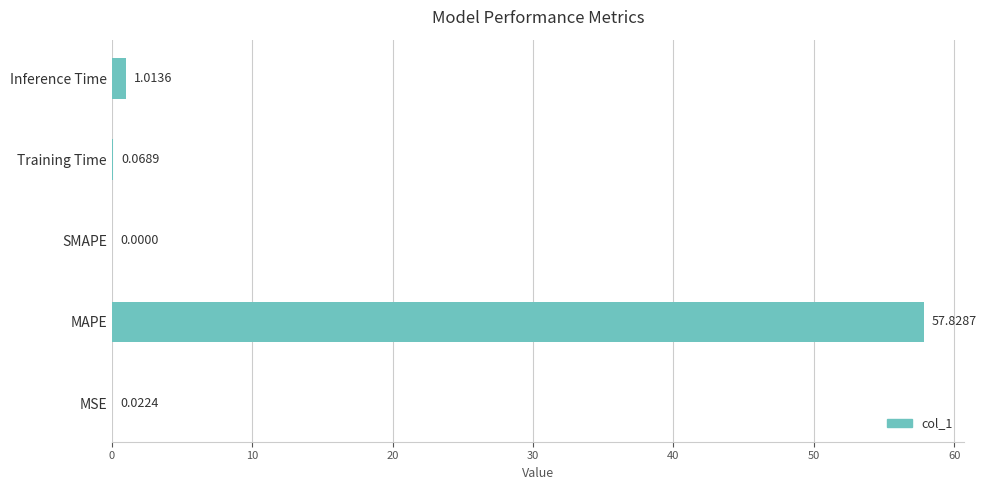

Where is the data nearest to the value 28?

Inference Time